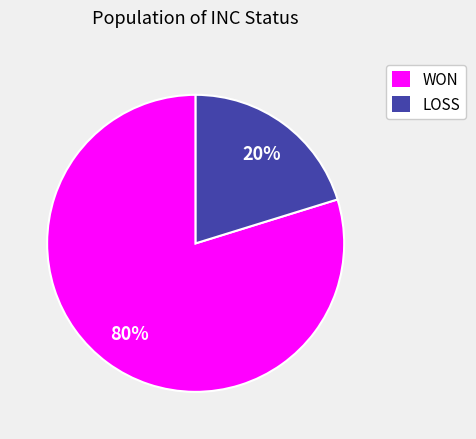

True or false: WON accounts for 75% of the total.

False